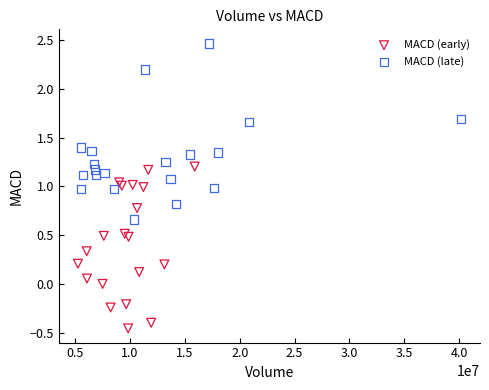

Which series contains the highest Y value?

MACD (late)